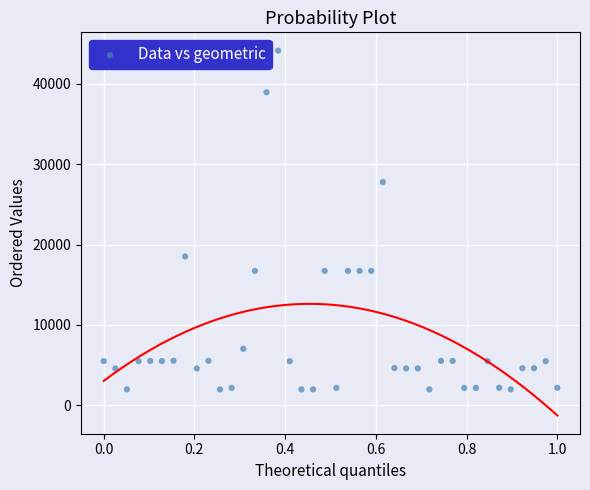

What is the range of Y values (max minus min)?

42187